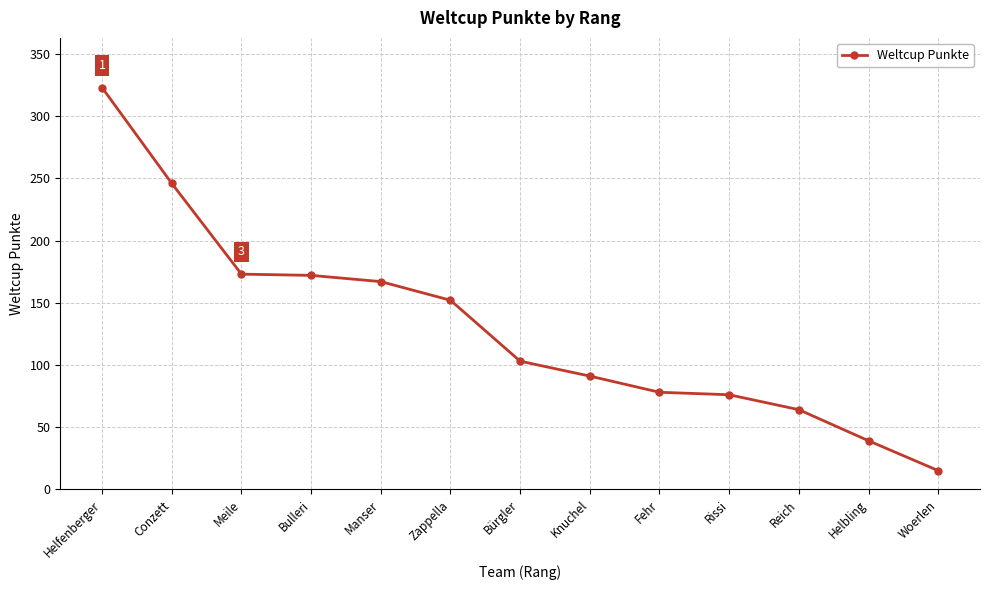

How many values are below 103?

6